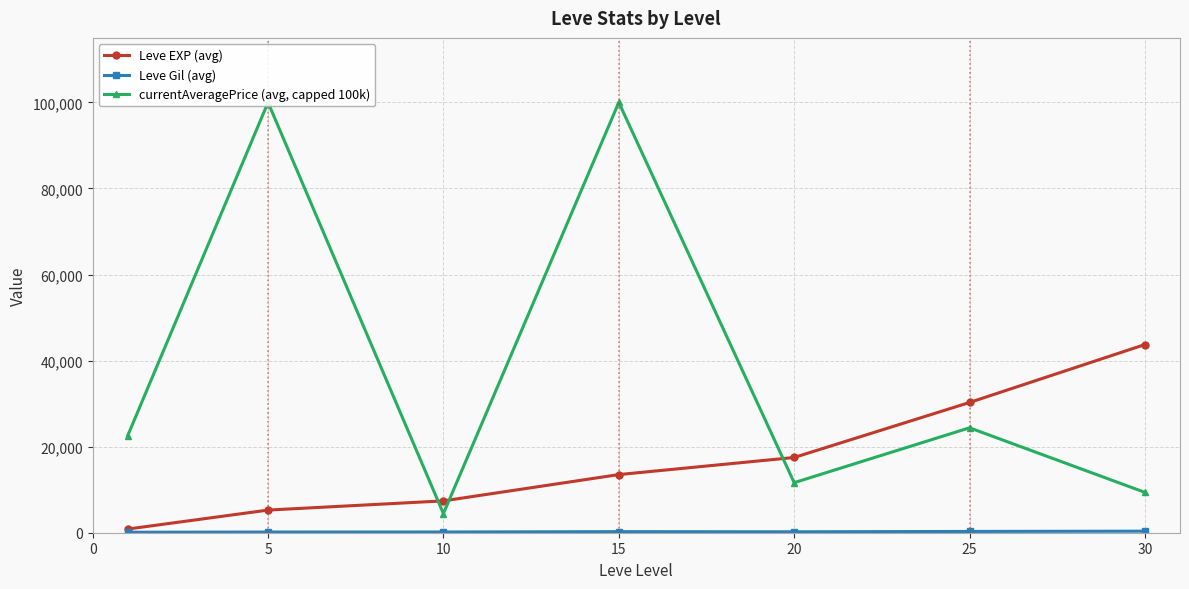

What is the minimum value shown in the chart?

112.3